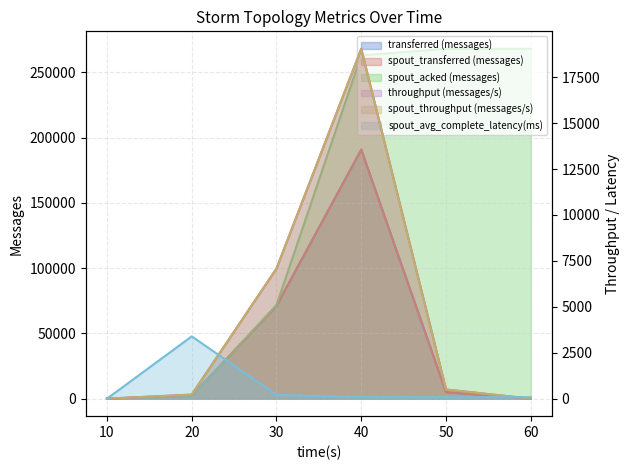

Where does the transferred (messages) series first go above 5000?

30